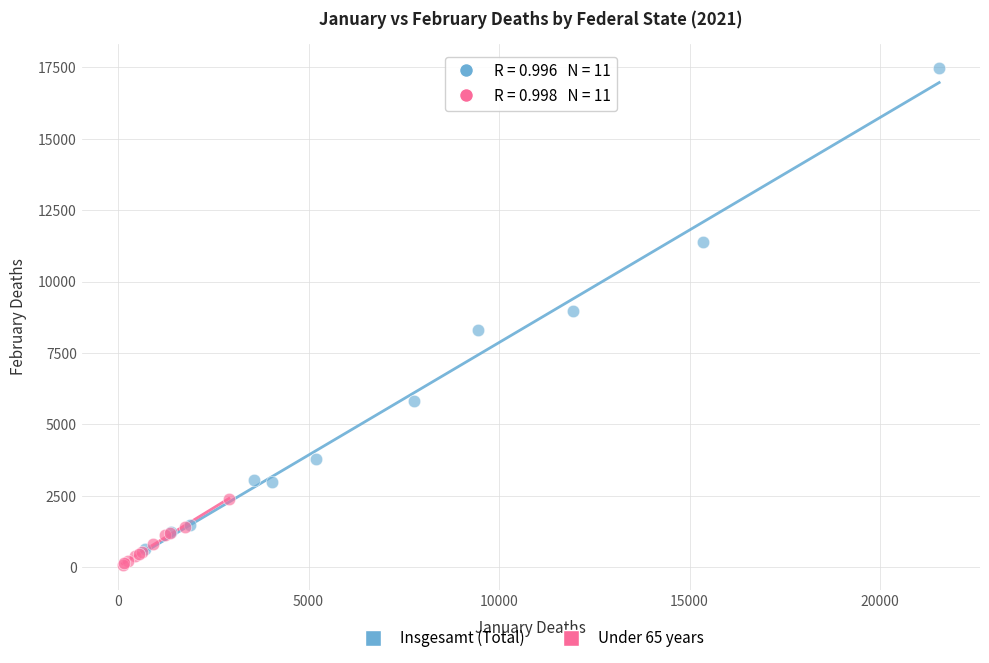

Which series contains the lowest Y value?

Under 65 years